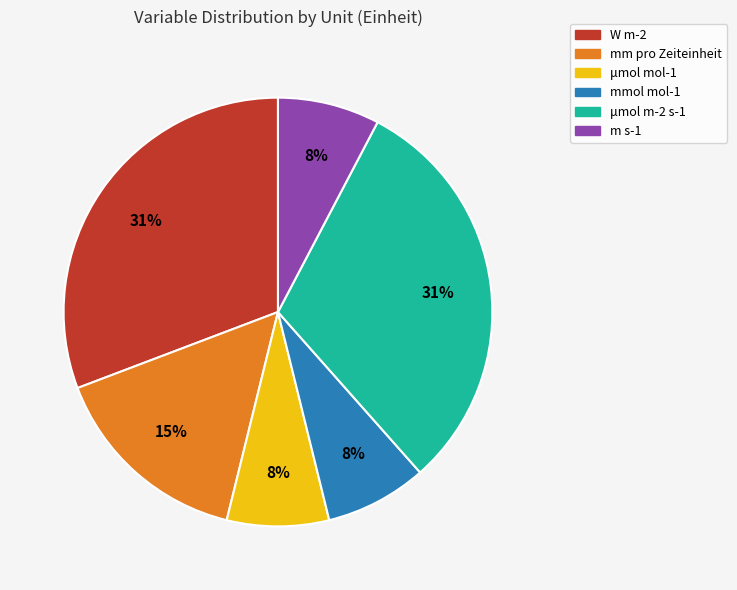

To the nearest percent, what percentage of the pie is mm pro Zeiteinheit?

15%